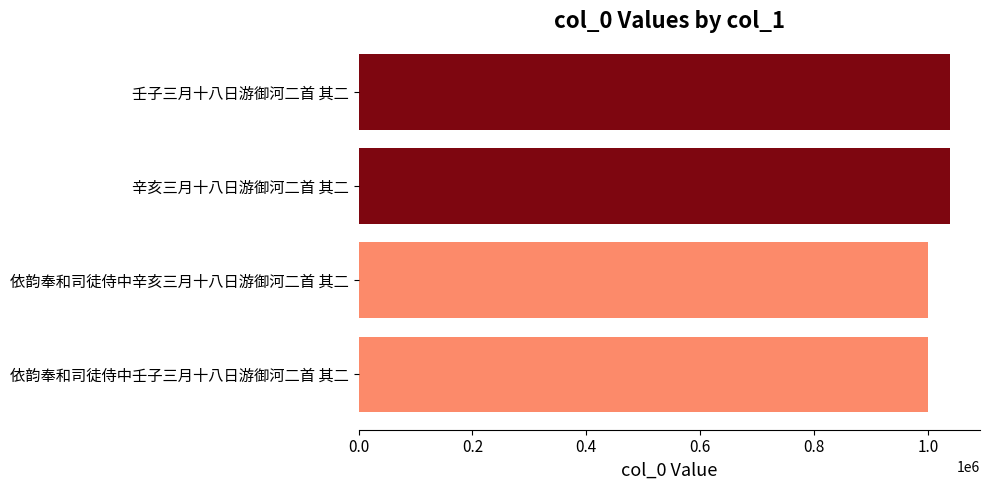

Are the bars horizontal?

Yes